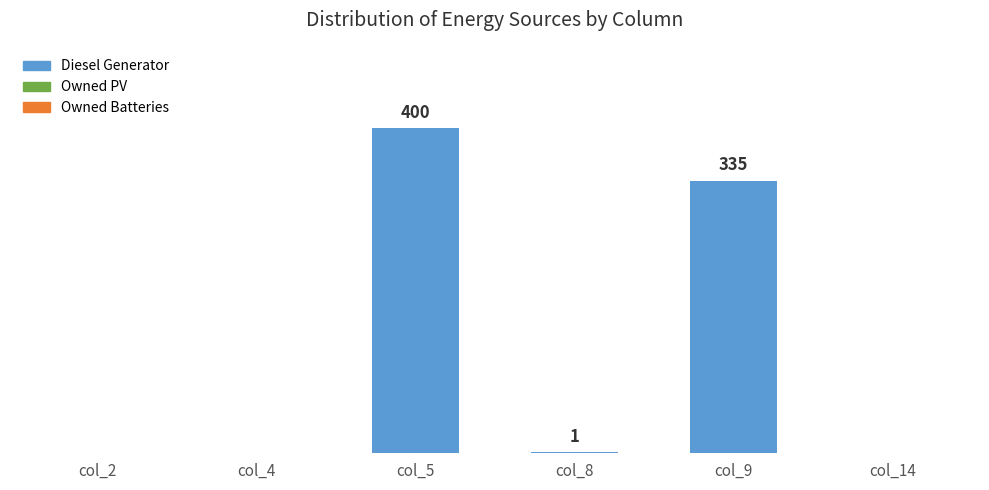

At which category does the chart reach its peak across all series?

col_5